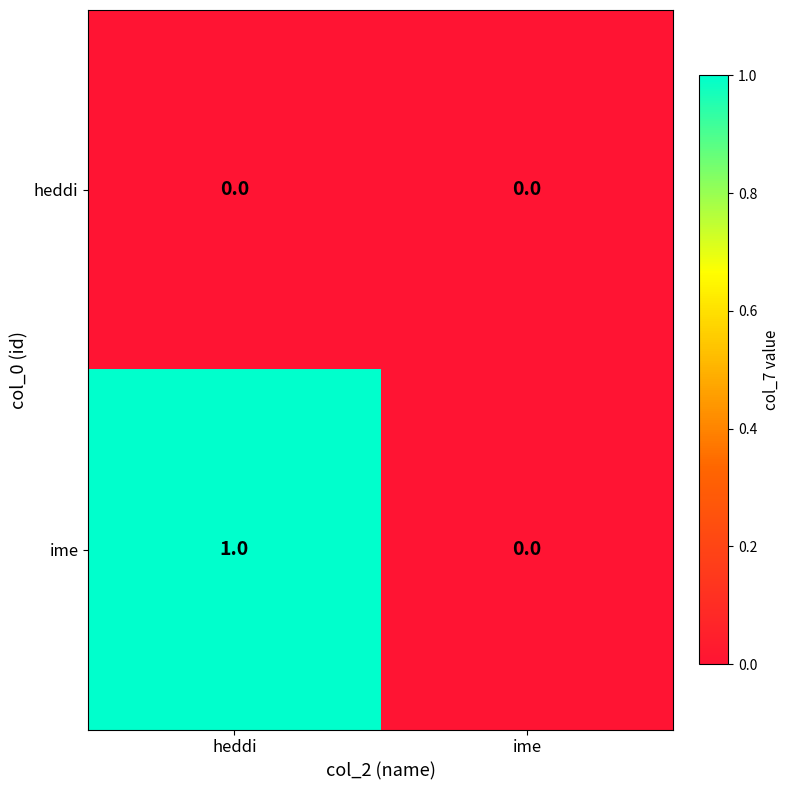

List the series in order of their peak value, highest first.

ime, heddi